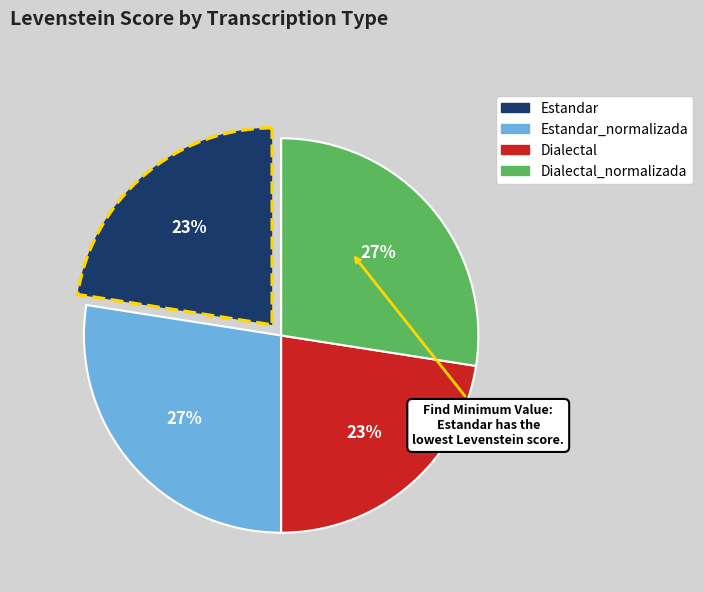

Is there a majority slice in this chart?

No